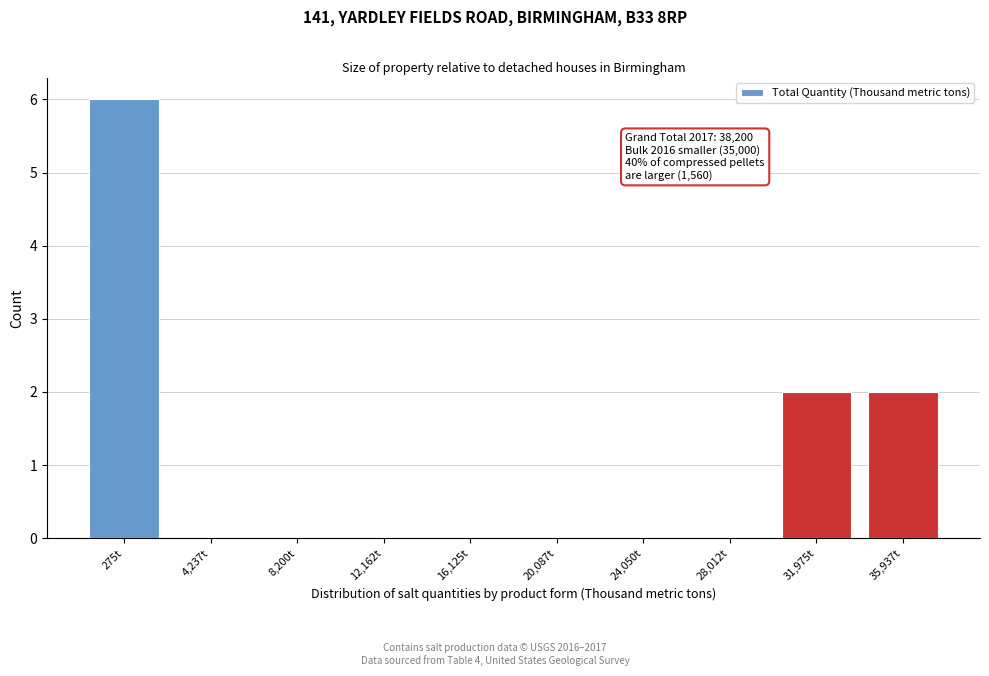

Reading right to left, transcribe all the data shown in this chart.

35,937t=2	31,975t=2	28,012t=0	24,050t=0	20,087t=0	16,125t=0	12,162t=0	8,200t=0	4,237t=0	275t=6